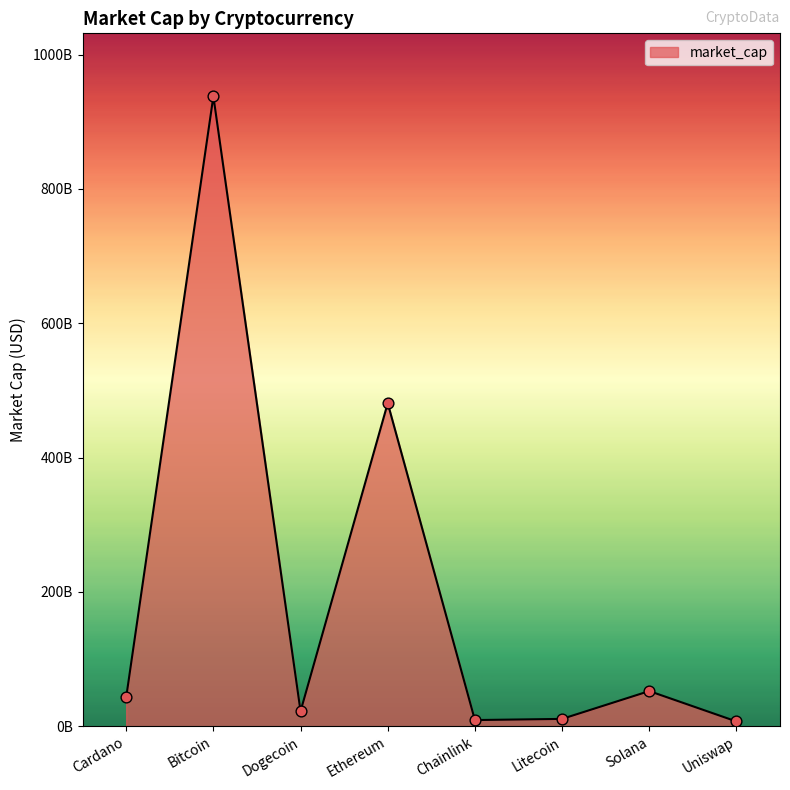

What is the change in value from Bitcoin to Litecoin?

-926980988714